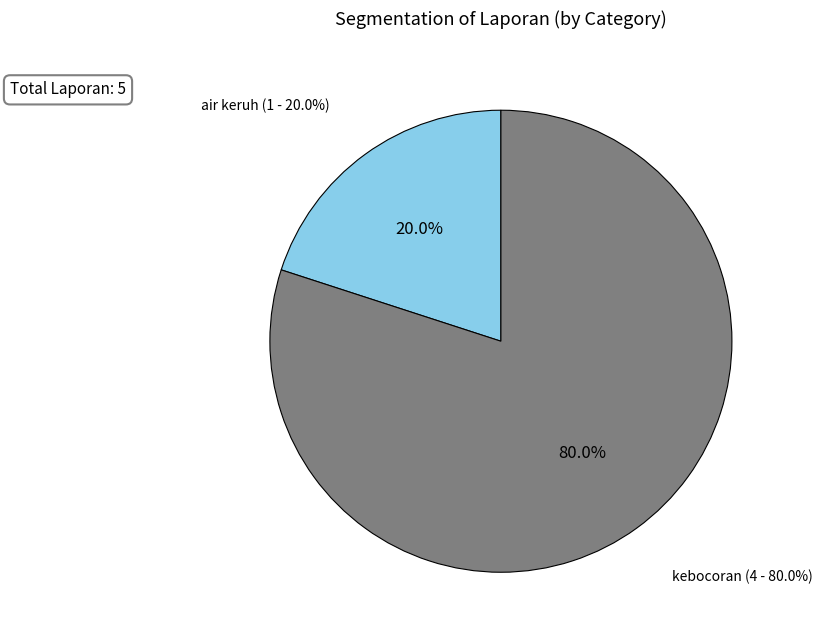

How many segments does this pie chart have?

2